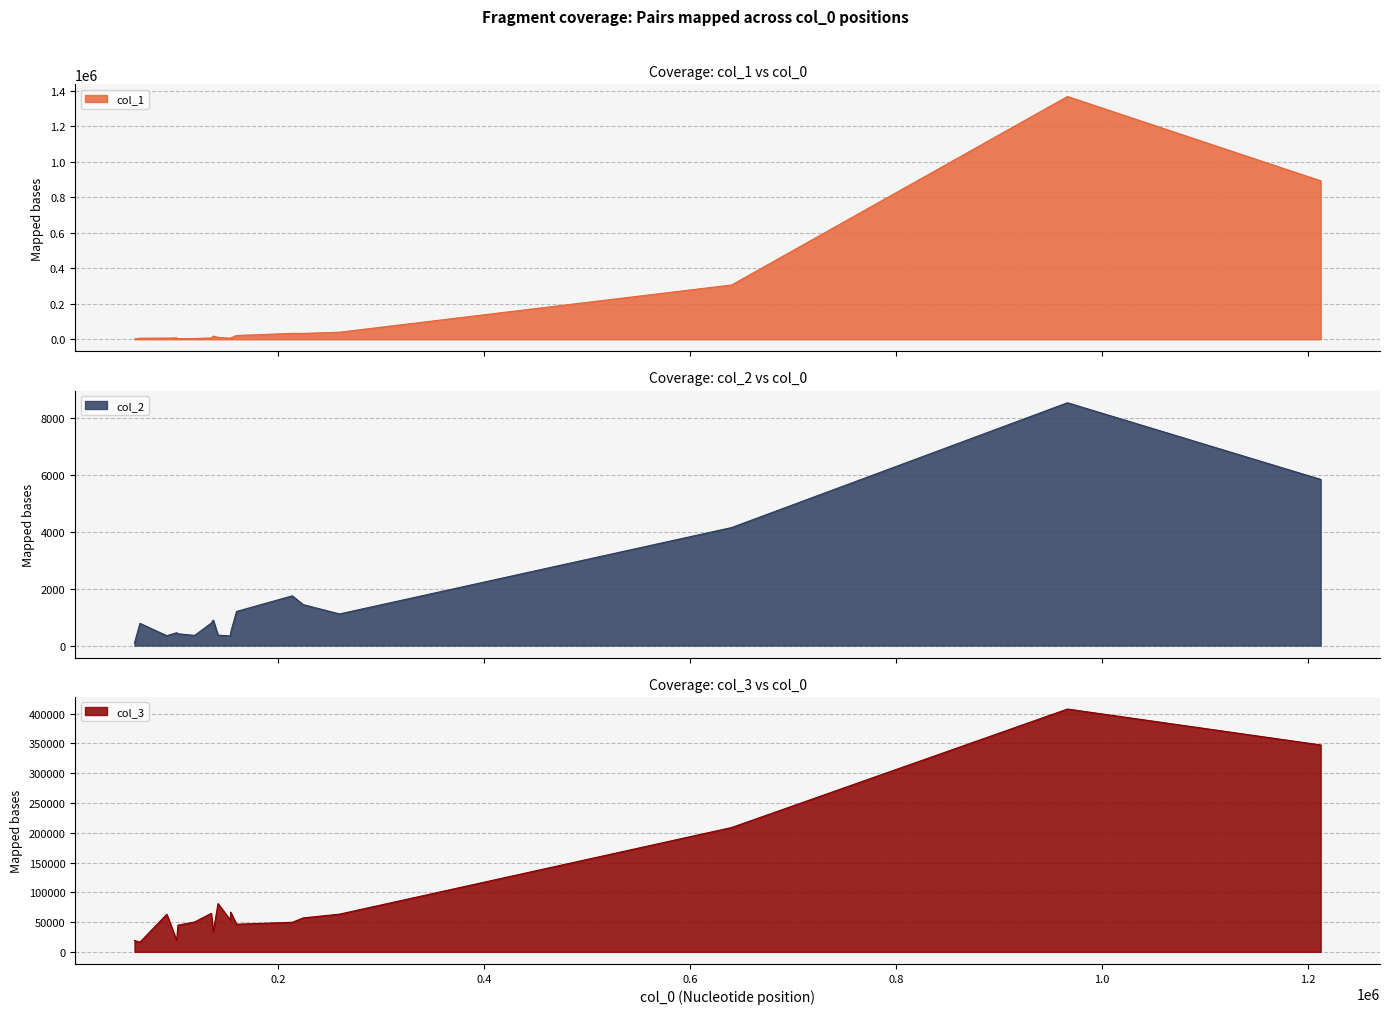

What is the sum of all col_1 values?

2774283